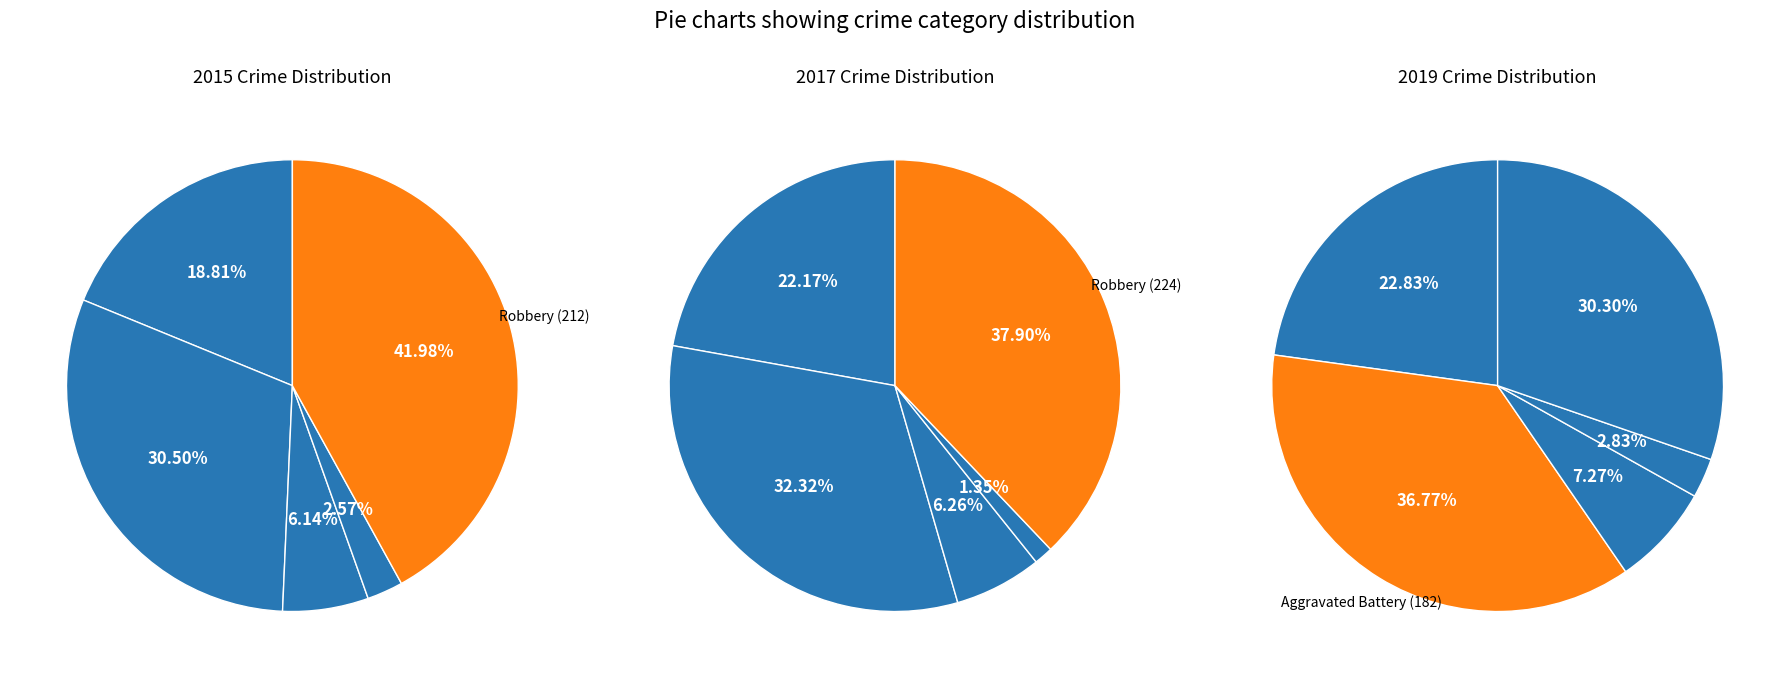

How many slices are in this pie chart?

5